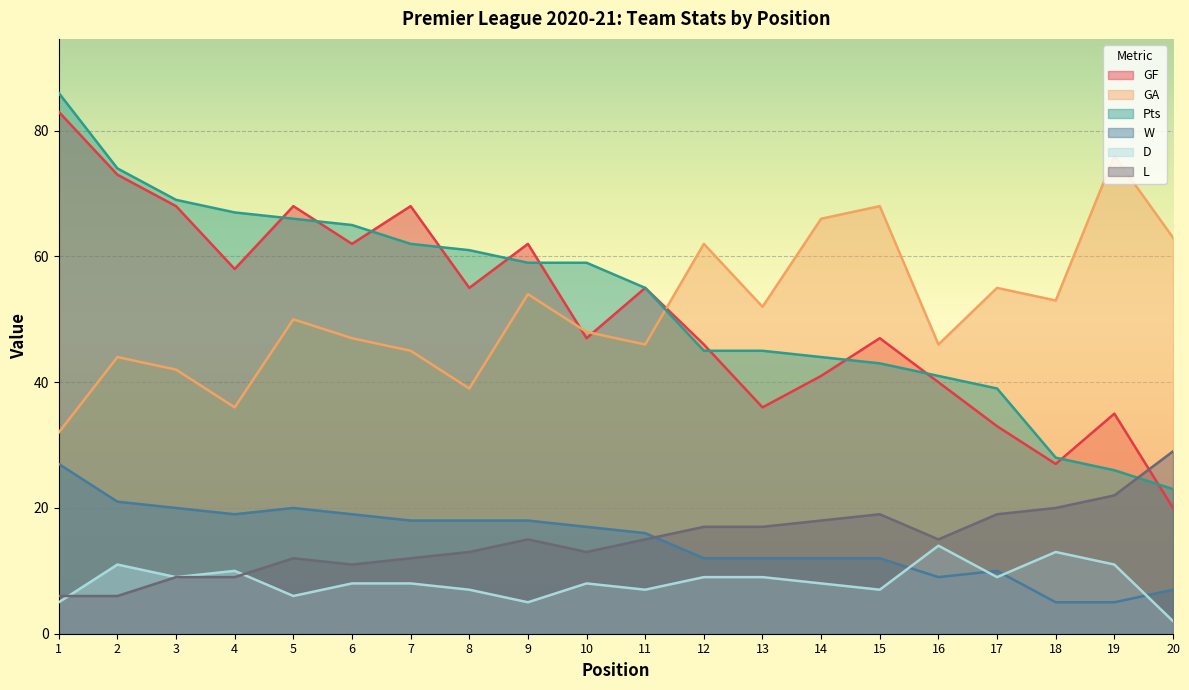

How many data points does each series have?

20